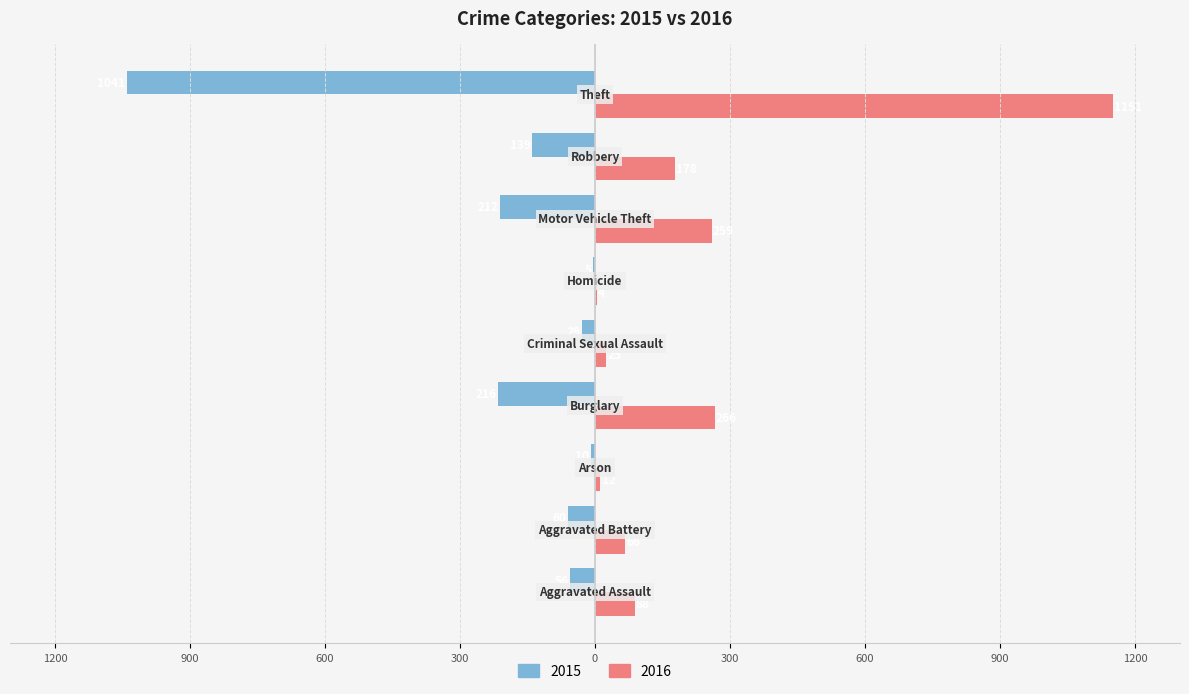

What are all the series names shown in the legend?

2015, 2016